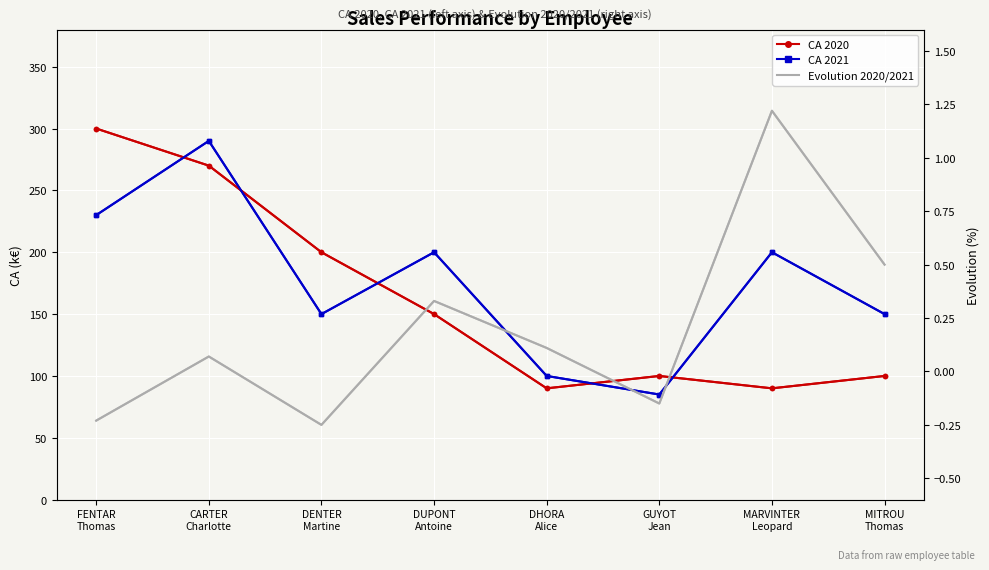

What are all the series names shown in the legend?

CA 2020, CA 2021, Evolution 2020/2021